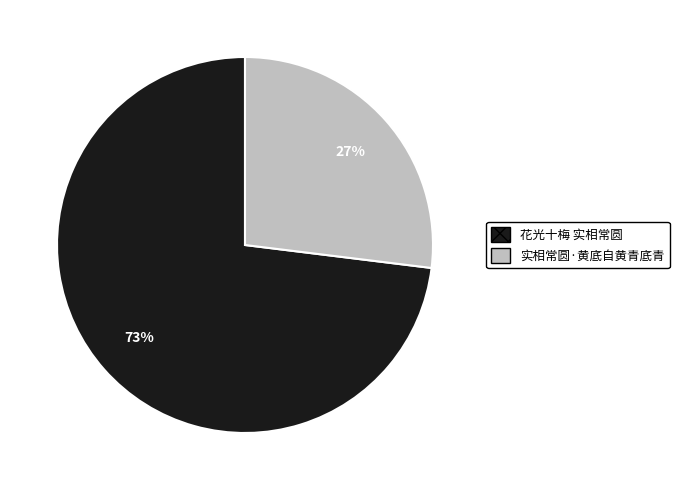

What is the majority slice?

花光十梅 实相常圆